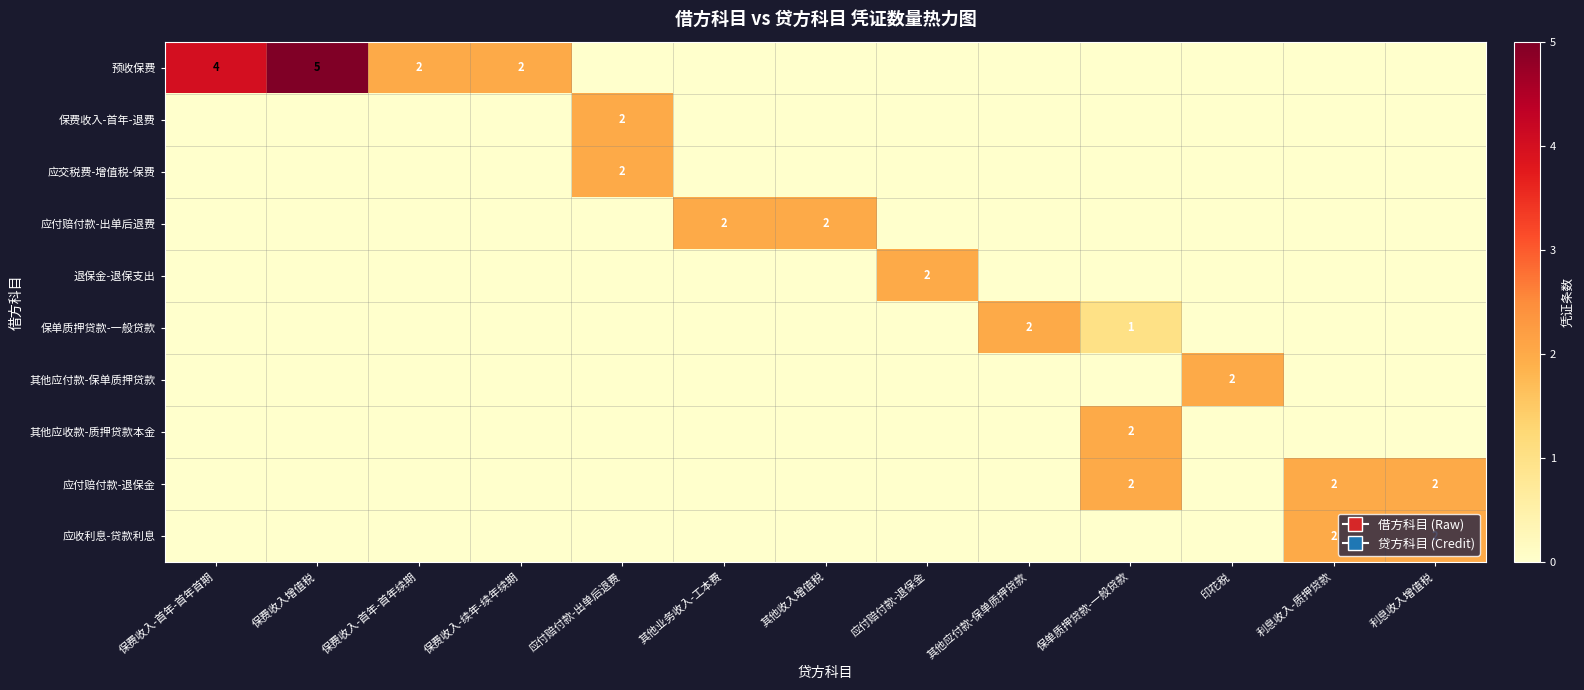

What is the total value across all series at 印花税?

2